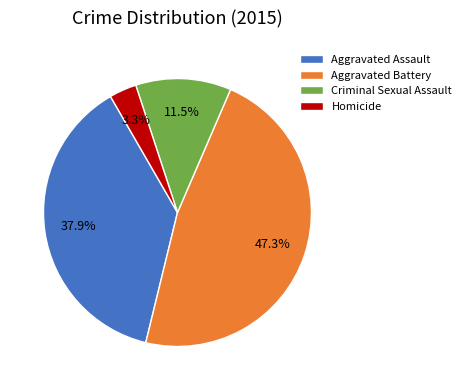

How many segments does this pie chart have?

4